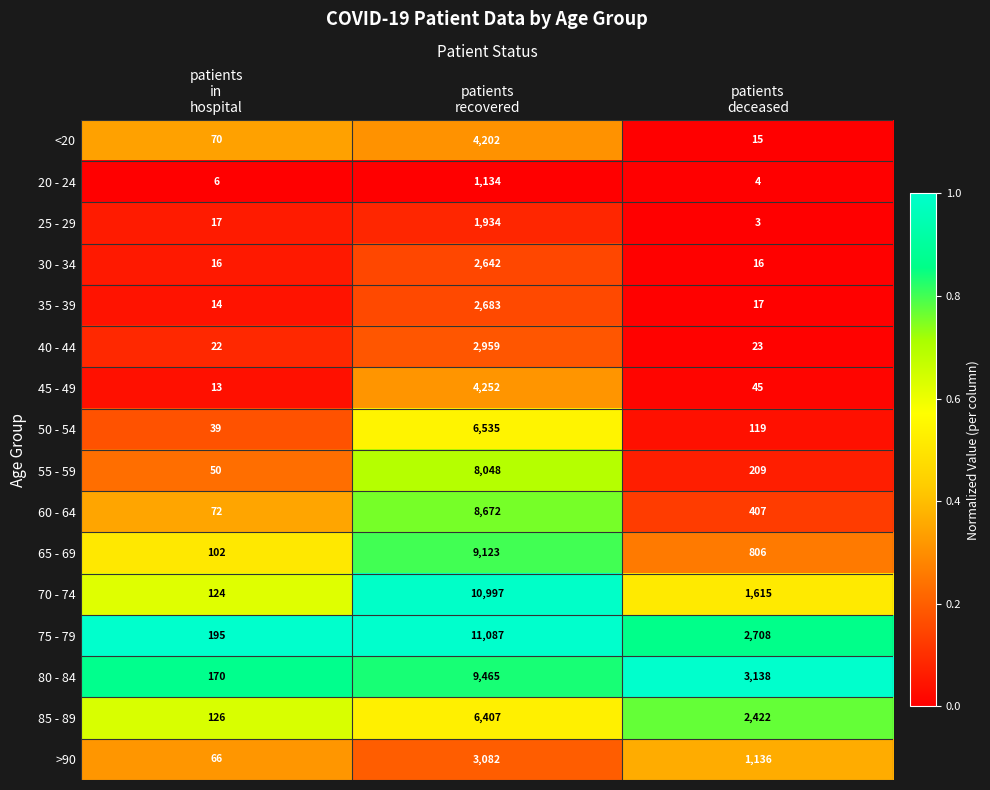

How many 70 - 74 values are between 124 and 10997?

3